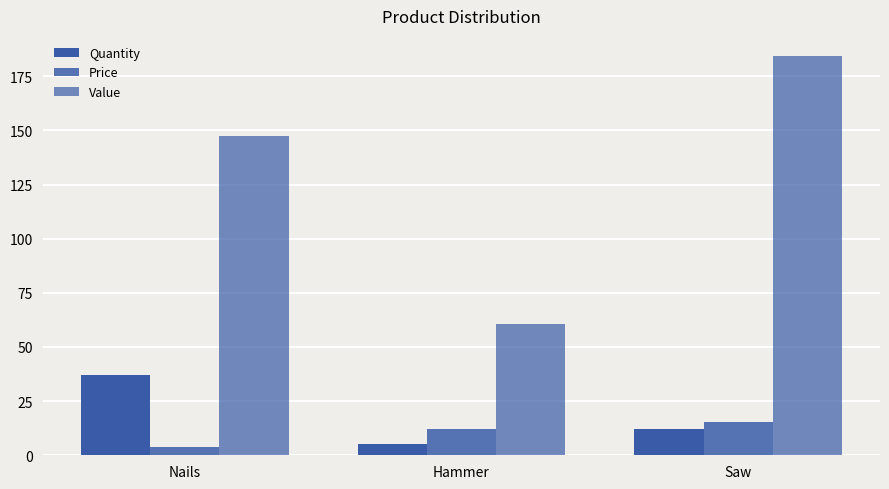

Does the chart contain any negative values?

No